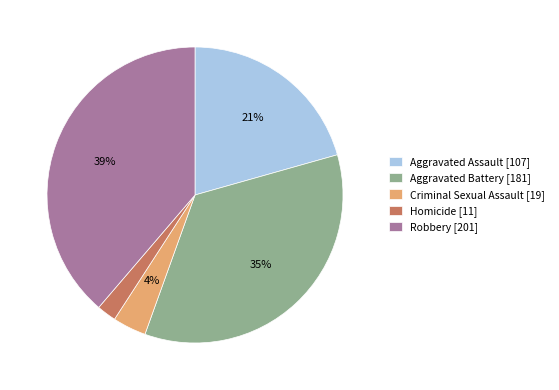

Is there a majority slice in this chart?

No